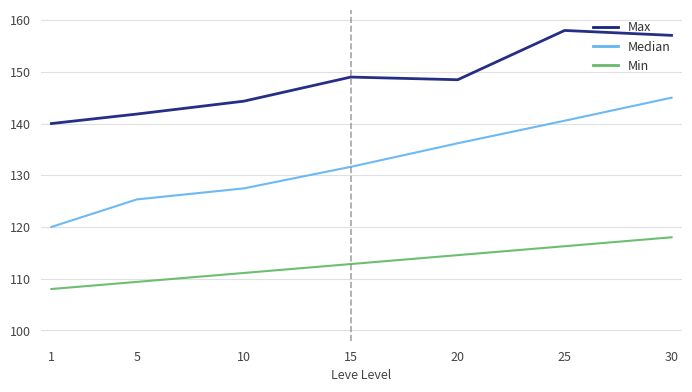

At which label does Median first exceed 131?

15